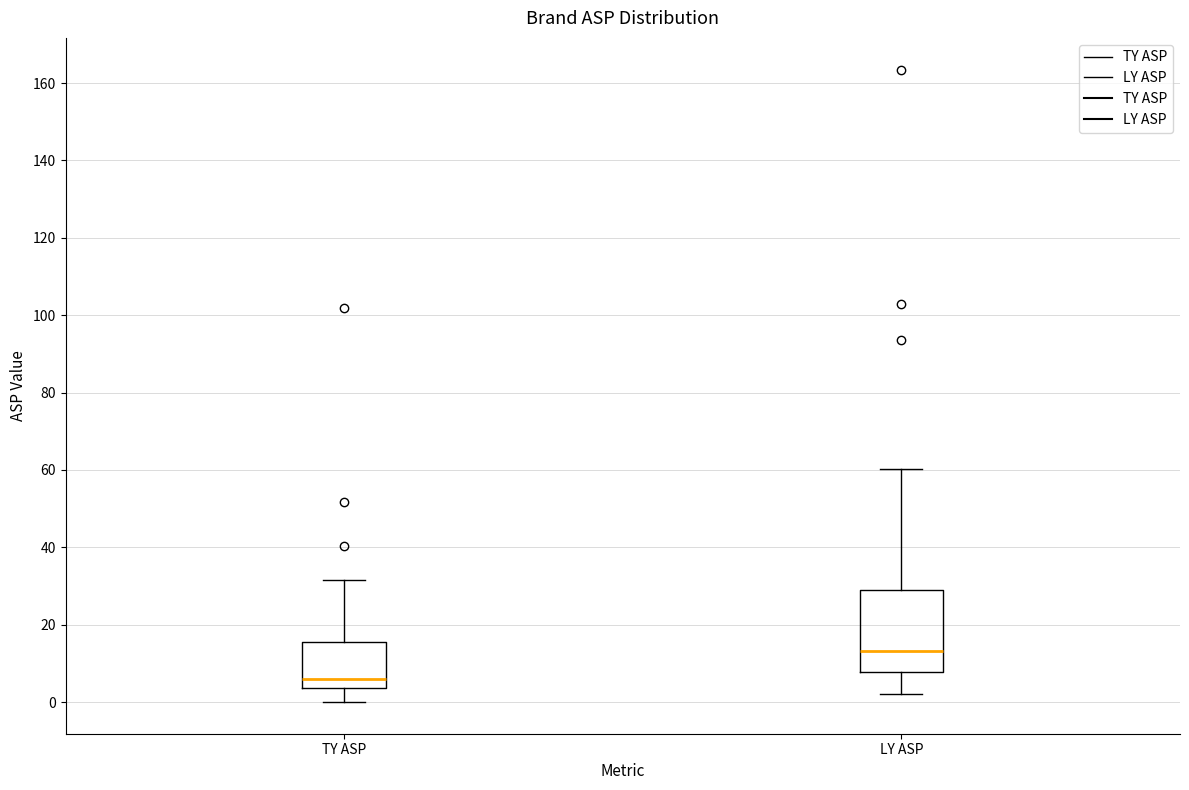

Which box's median line is the highest?

LY ASP